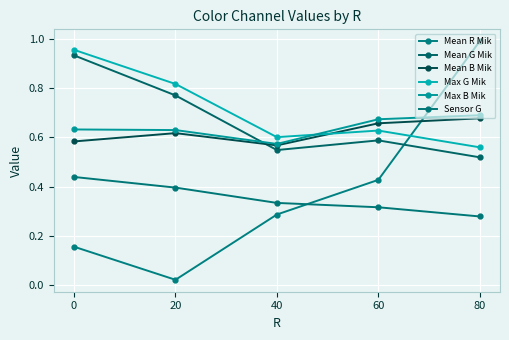

Rank the series at 80 from highest to lowest value.

Mean R Mik, Max B Mik, Mean B Mik, Max G Mik, Mean G Mik, Sensor G